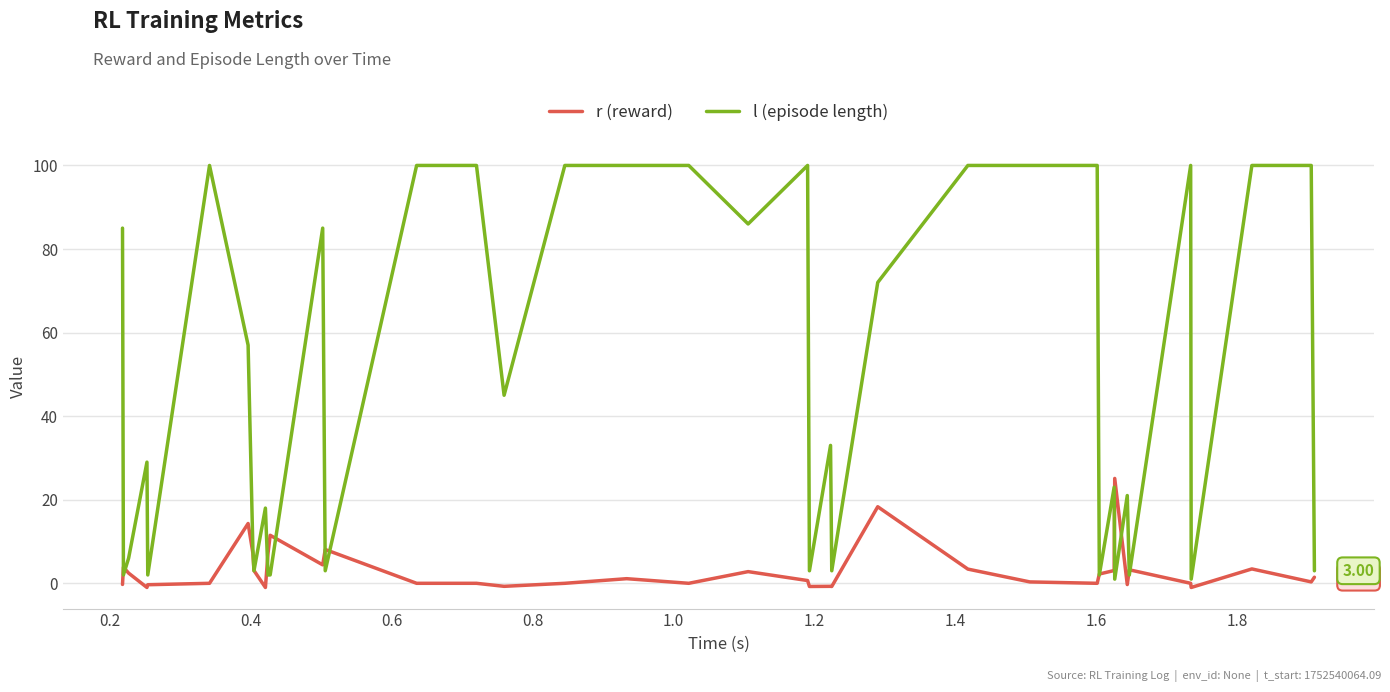

Rank the series by their maximum value, from highest to lowest.

l (episode length), r (reward)